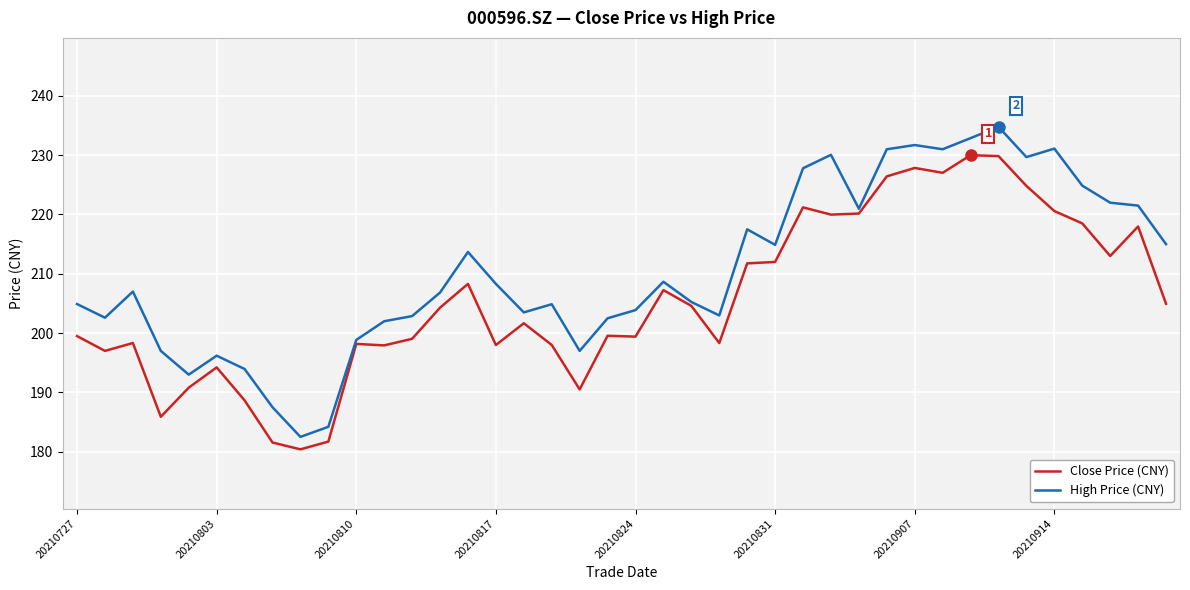

What are all the series names shown in the legend?

Close Price (CNY), High Price (CNY)